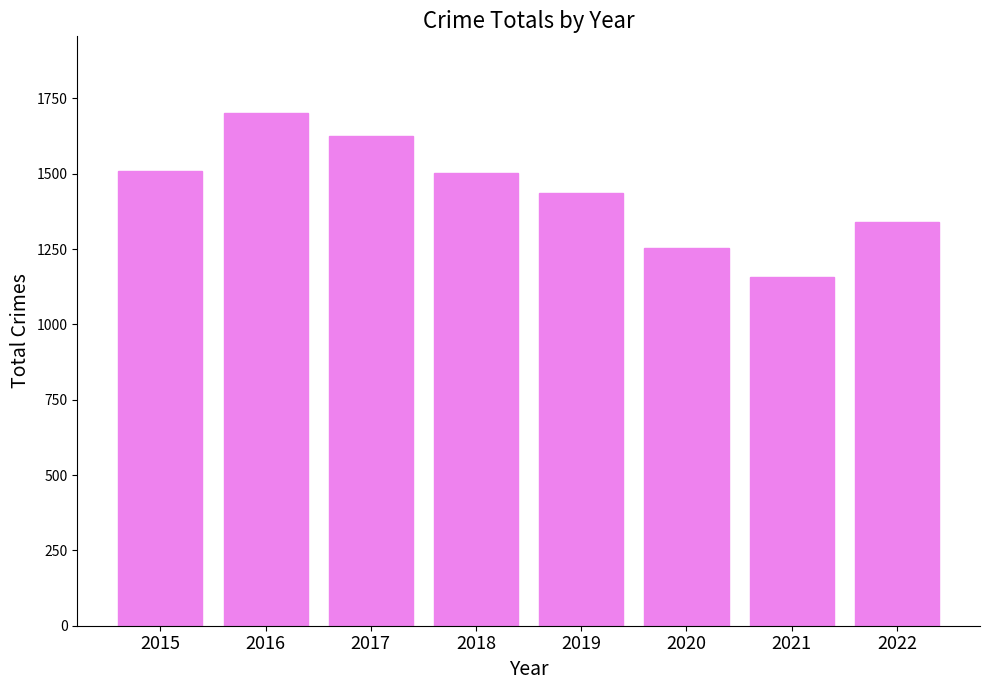

What is the approximate value at 2016?

1701